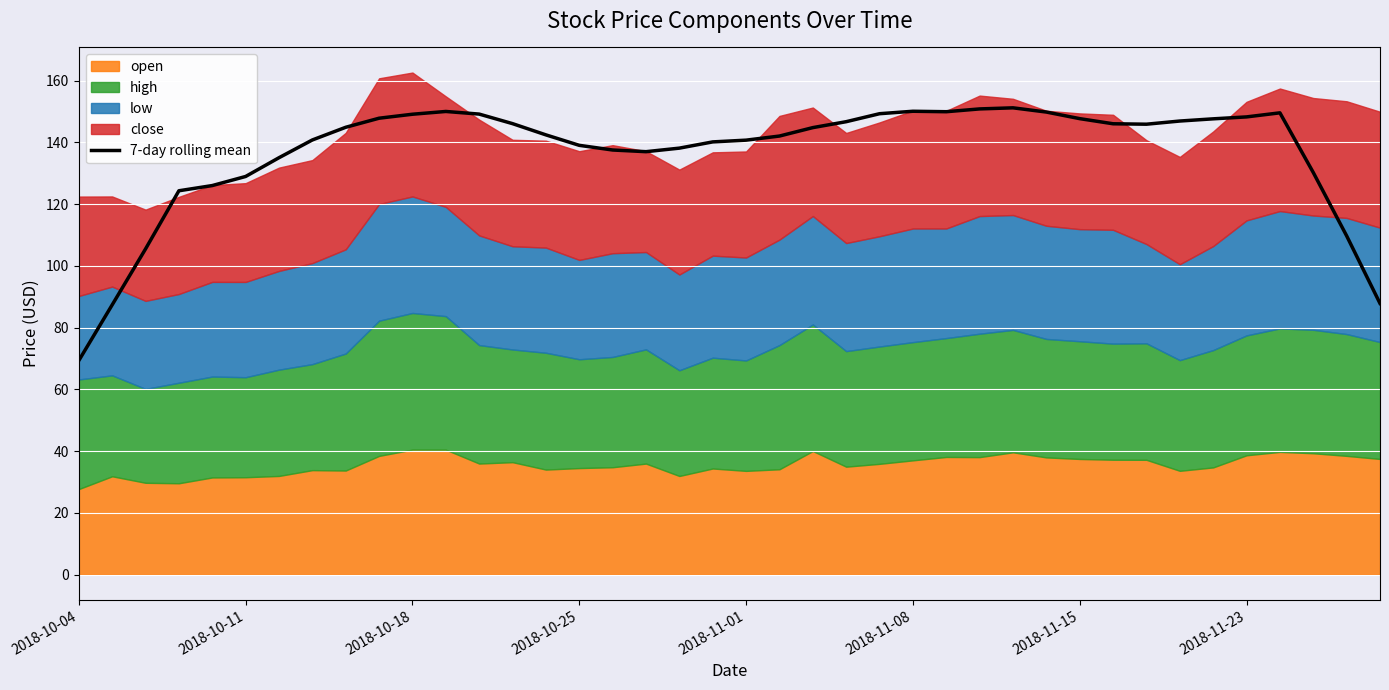

Which category has the lowest value across all series?

2018-10-04